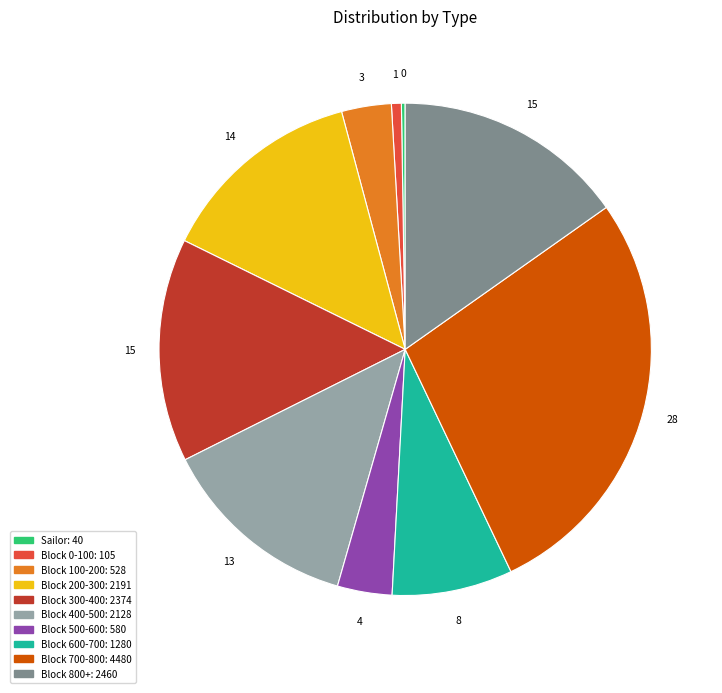

Is there a majority slice in this chart?

No